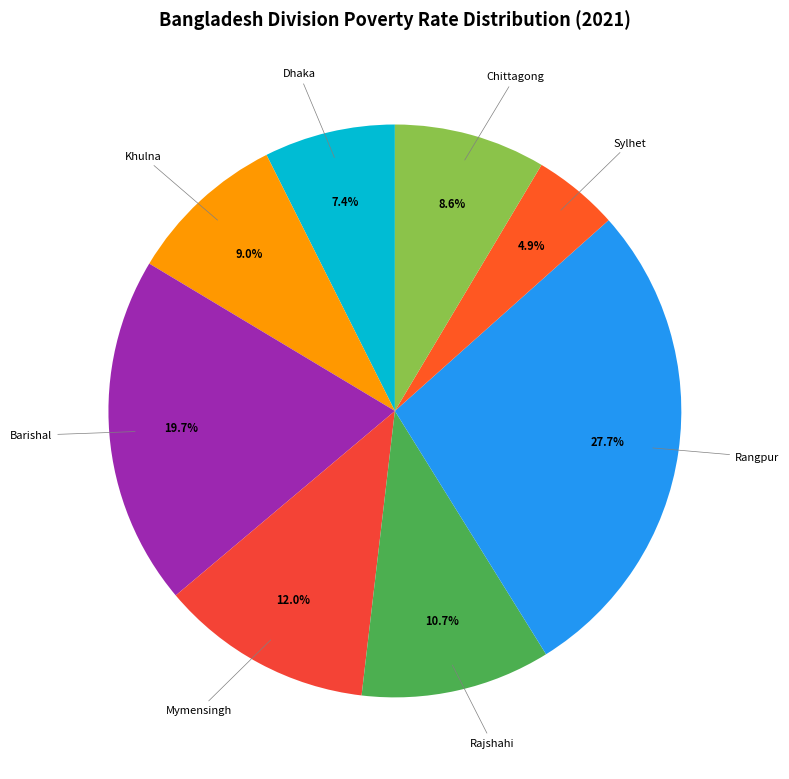

How many slices are in this pie chart?

8